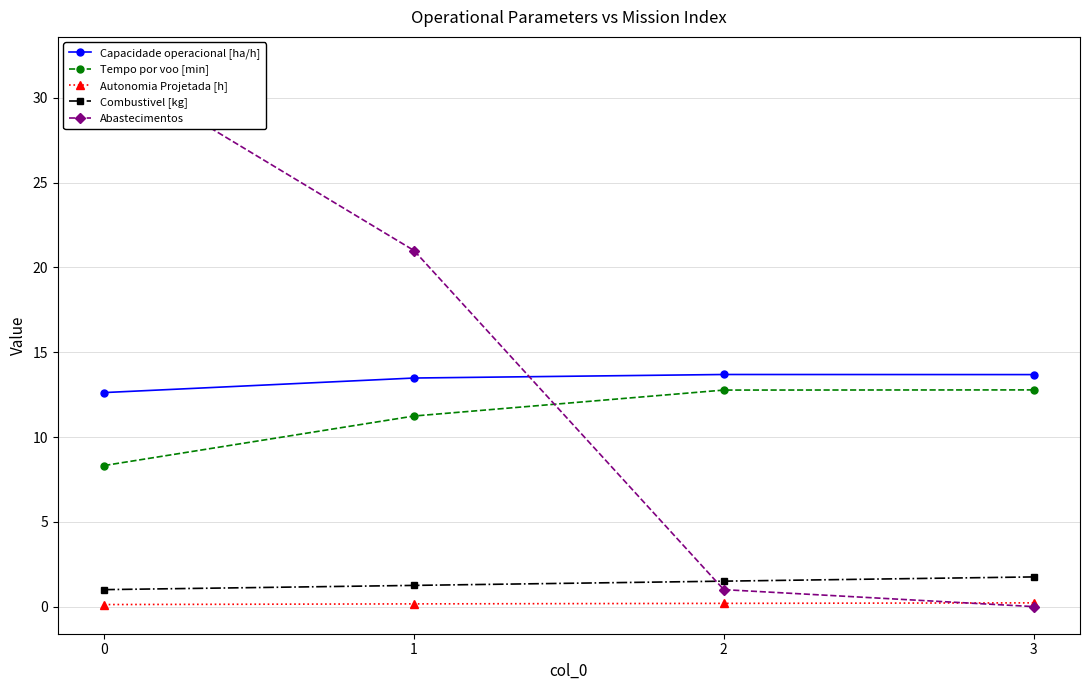

True or false: Combustivel [kg] and Tempo por voo [min] intersect in this chart.

False